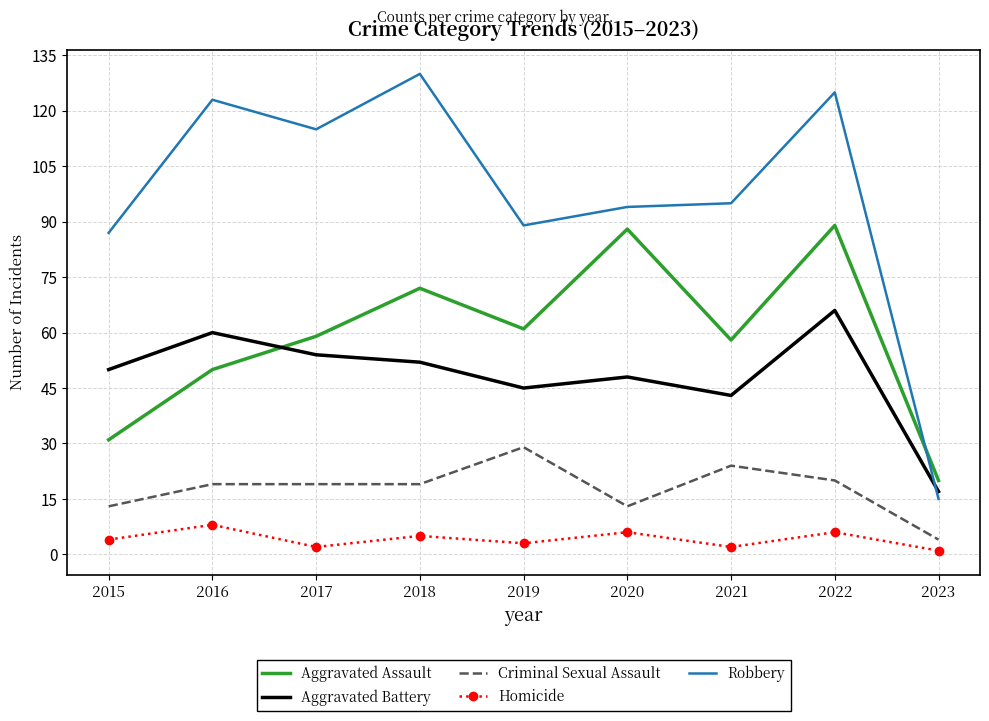

What is the minimum value shown in the chart?

1